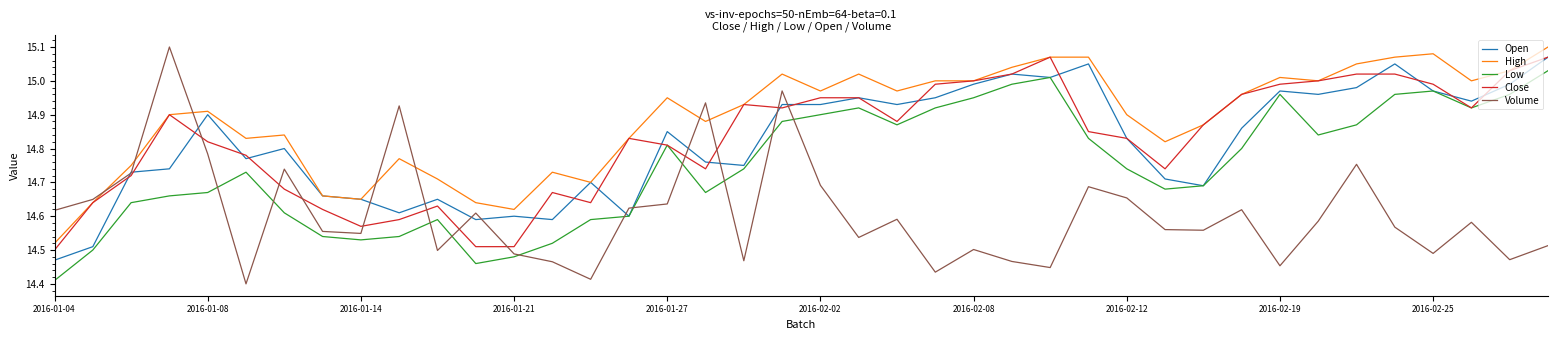

True or false: High and Low cross at least once.

False